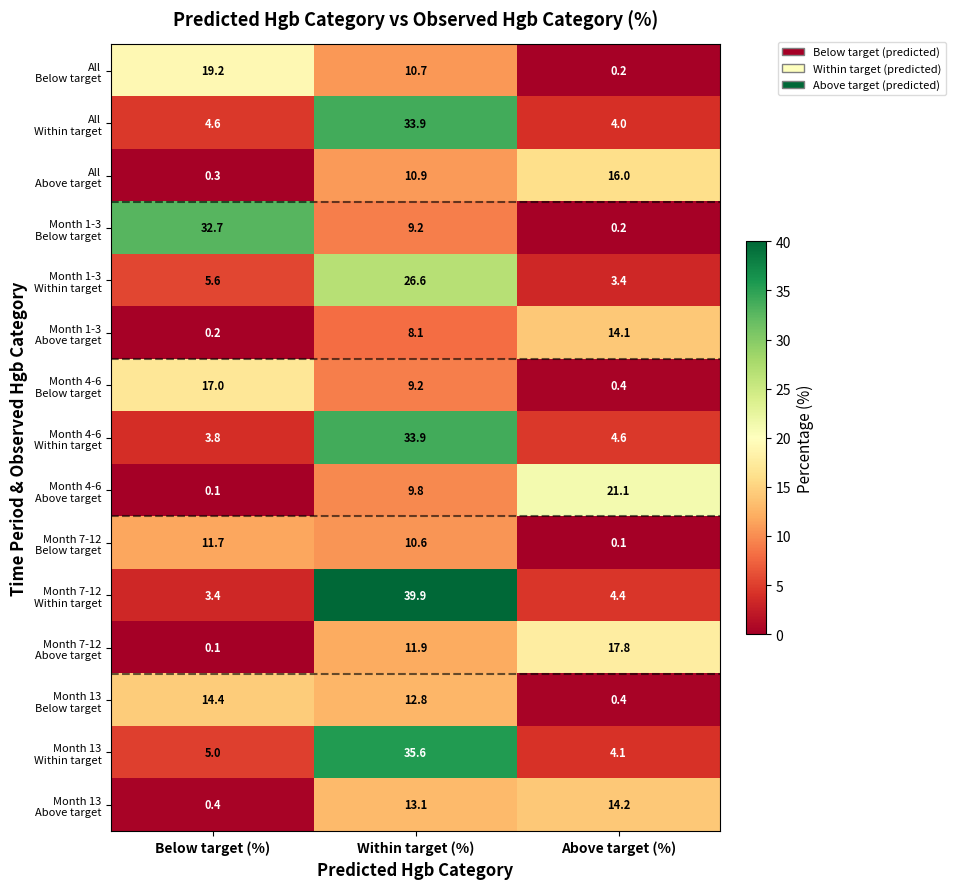

What is the maximum value shown in the chart?

39.9